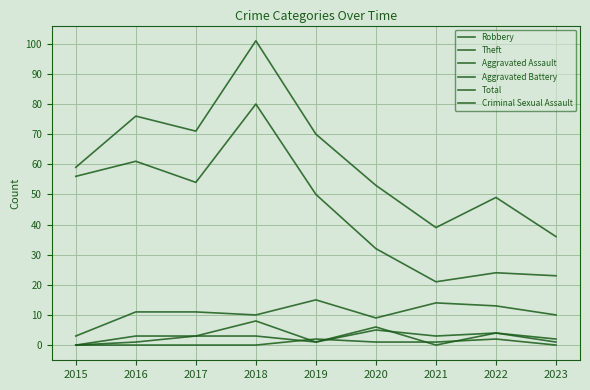

True or false: Total has a value of 53 at 2020.

True